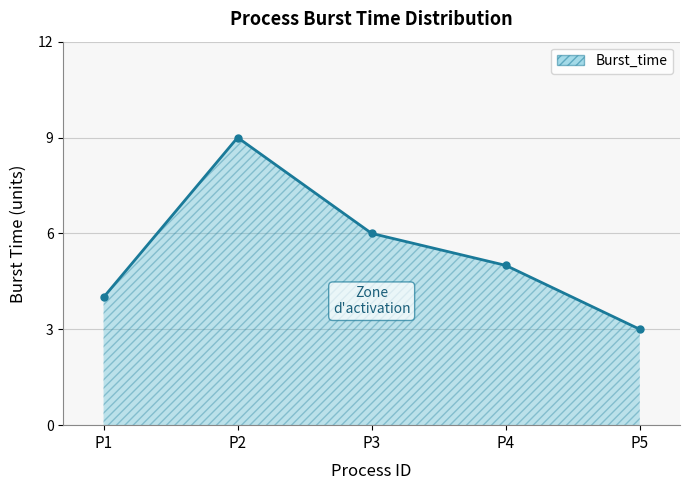

How many data points does each series have?

5